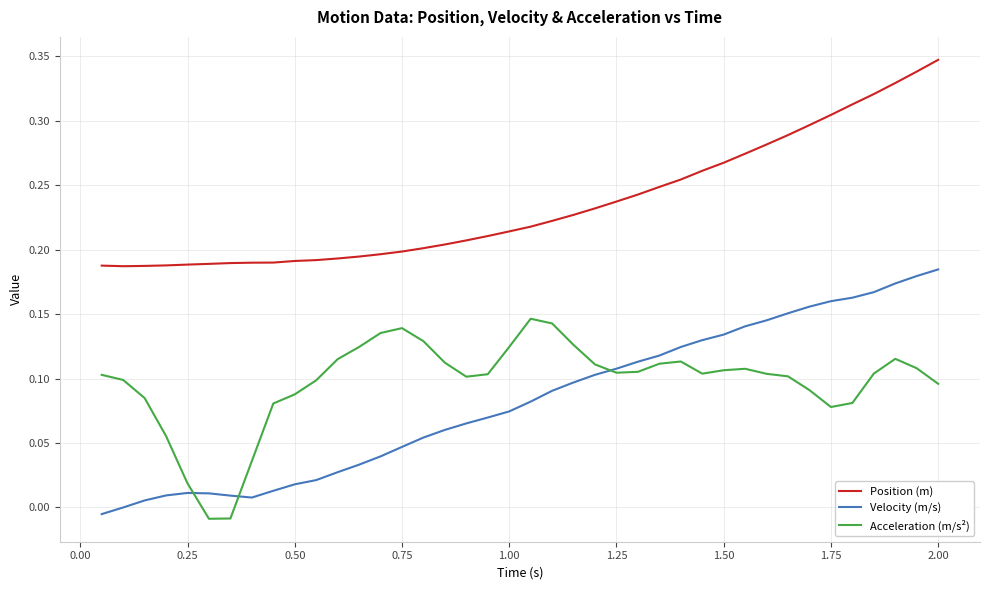

Which series has the largest range (max minus min)?

Velocity (m/s)